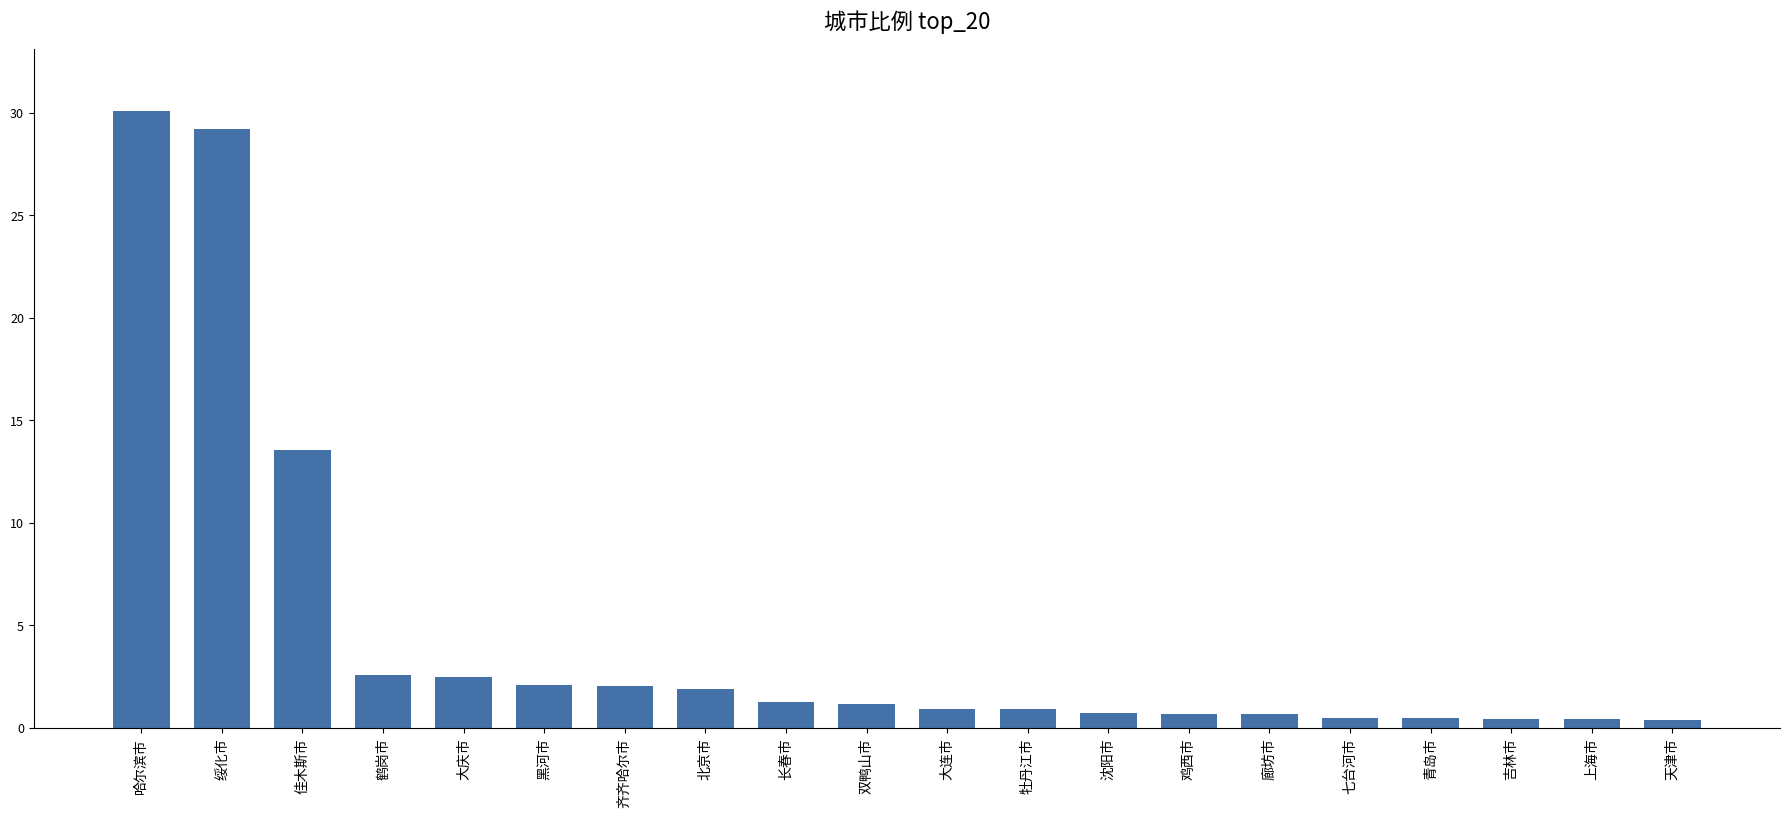

What is the label of the 12th bar from the left?

牡丹江市